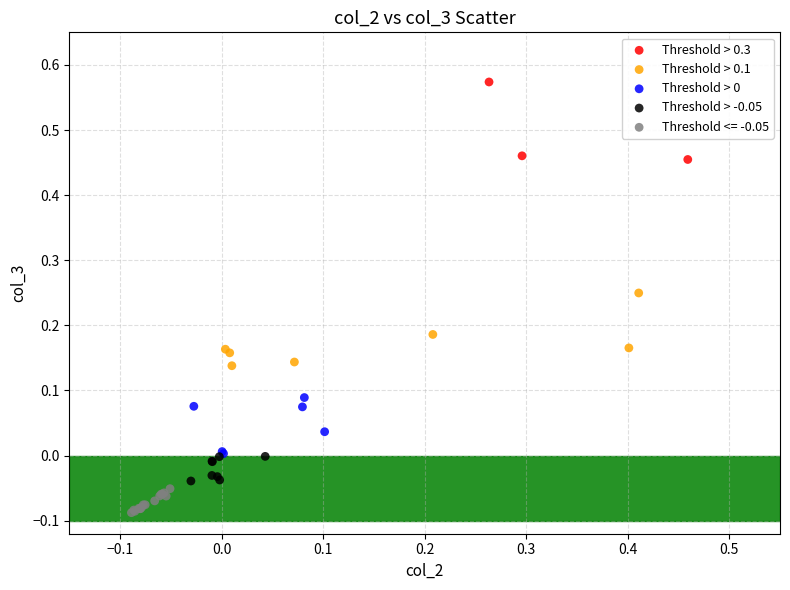

Which series contains the lowest Y value?

Threshold <= -0.05